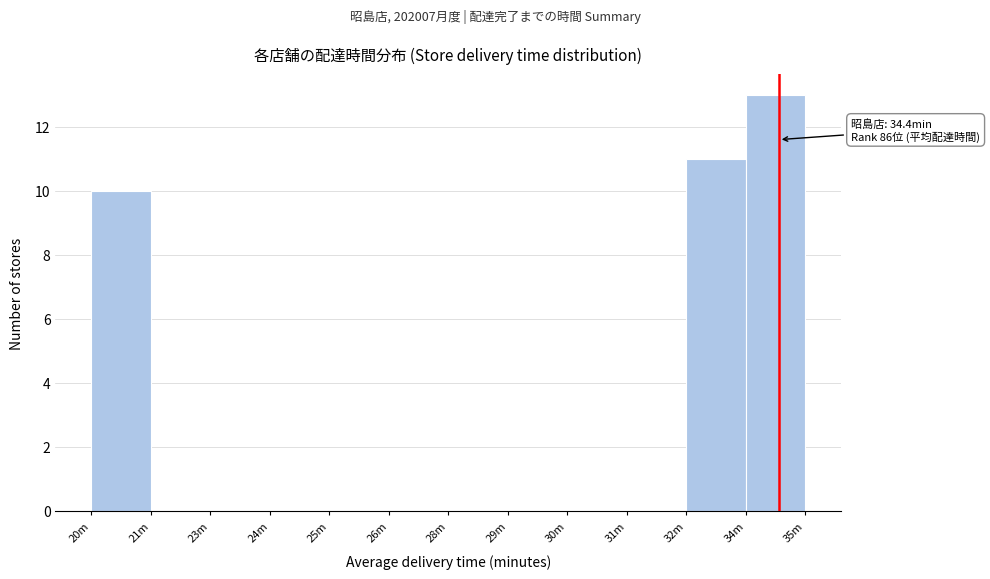

Reading left to right, what are all the values shown in this chart?

20m=10	21m=0	23m=0	24m=0	25m=0	26m=0	28m=0	29m=0	30m=0	31m=0	32m=11	34m=13